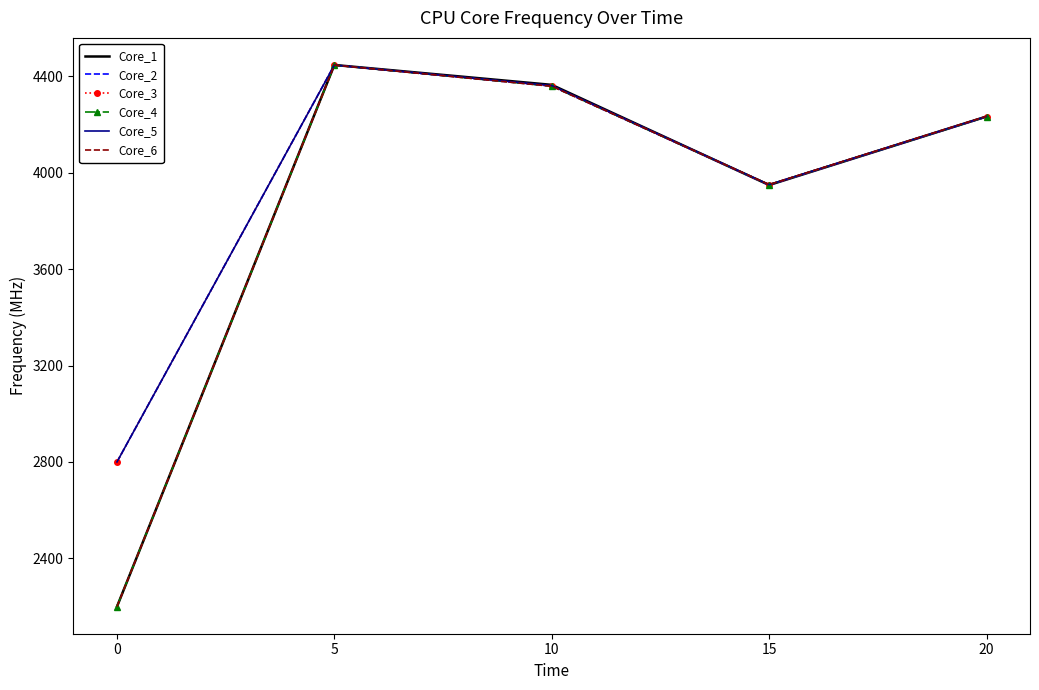

Reading right to left, list all the values displayed in this chart.

Core_1: 20=4232.4	15=3948.3	10=4363.8	5=4446.3	0=2200.0
Core_2: 20=4231.4	15=3948.6	10=4358.4	5=4446.1	0=2800.0
Core_3: 20=4231.8	15=3948.9	10=4359.4	5=4446.1	0=2800.0
Core_4: 20=4231.7	15=3949.7	10=4358.5	5=4445.8	0=2200.0
Core_5: 20=4232.7	15=3950.0	10=4361.0	5=4445.8	0=2800.0
Core_6: 20=4233.7	15=3950.4	10=4358.0	5=4445.7	0=2200.0